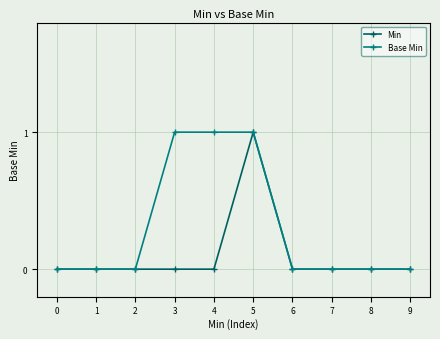

Between 0 and 4, which series saw the biggest shift?

Base Min